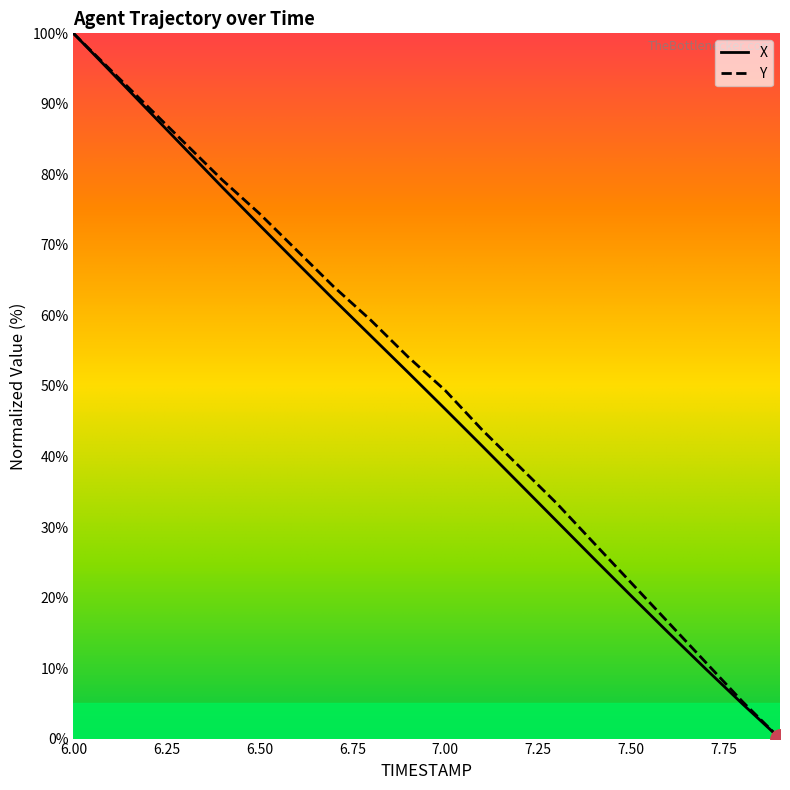

What is the greatest value displayed?

100.0